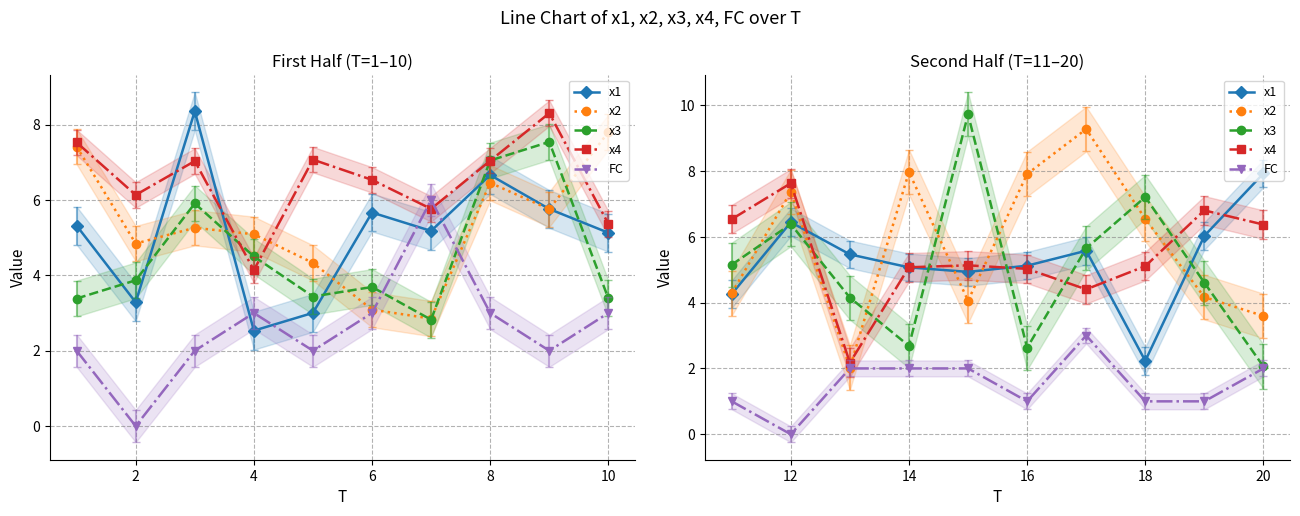

Is it true that x1 equals 8.0 at 8?

False